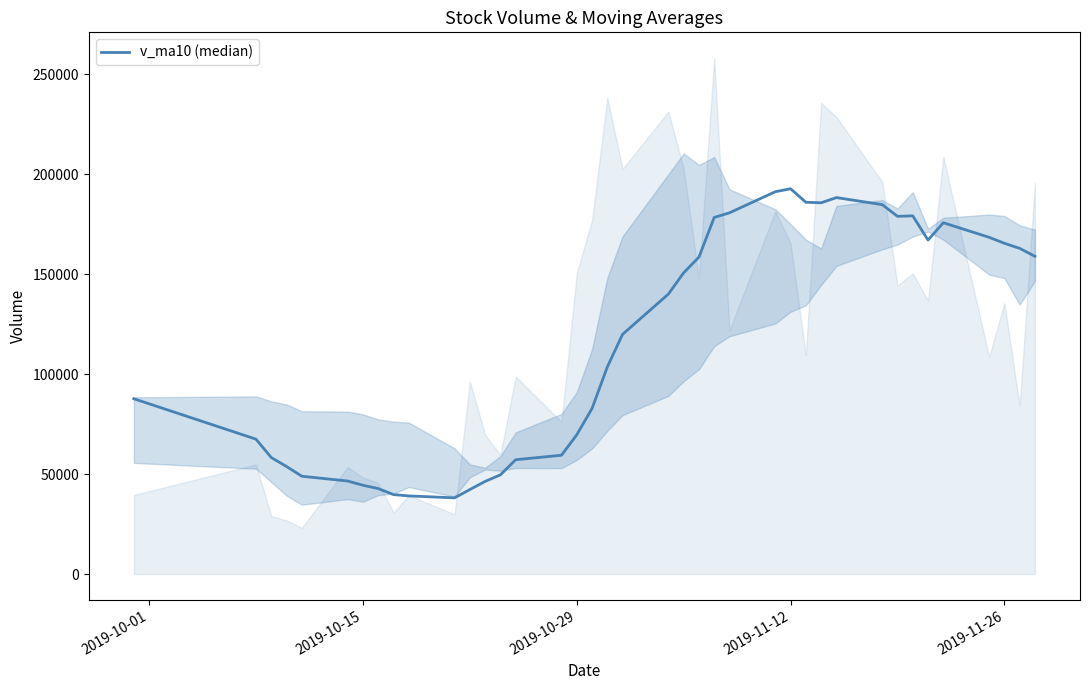

Does the chart have visible grid lines?

No